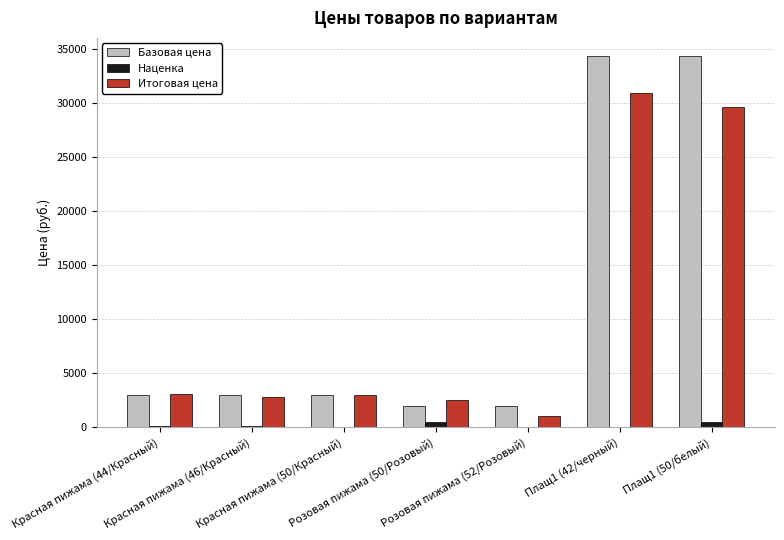

What is the greatest value displayed?

34343.0